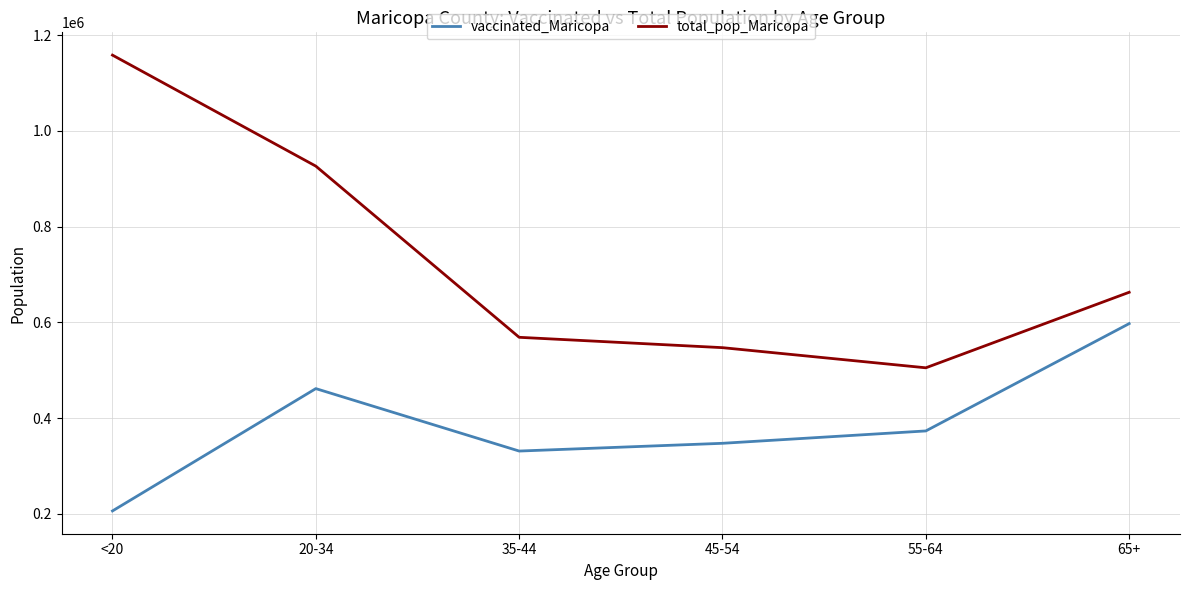

At which label is vaccinated_Maricopa closest to 401654?

55-64